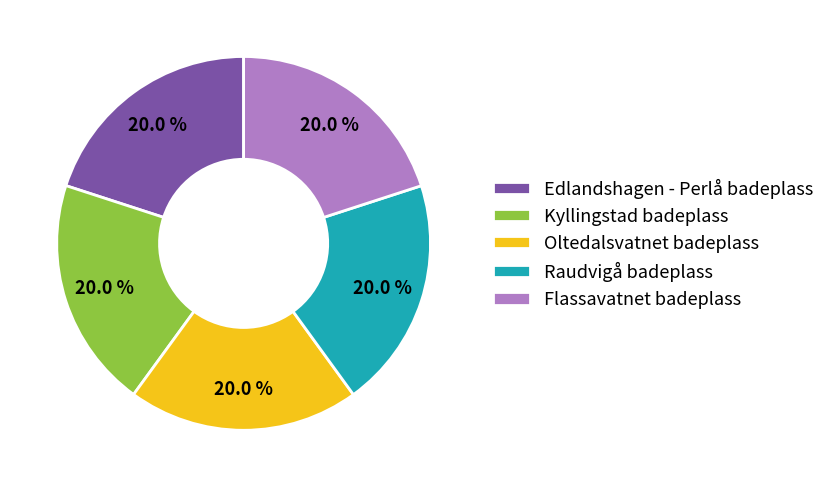

What is the ratio of the value at Oltedalsvatnet badeplass to the value at Flassavatnet badeplass?

1.0